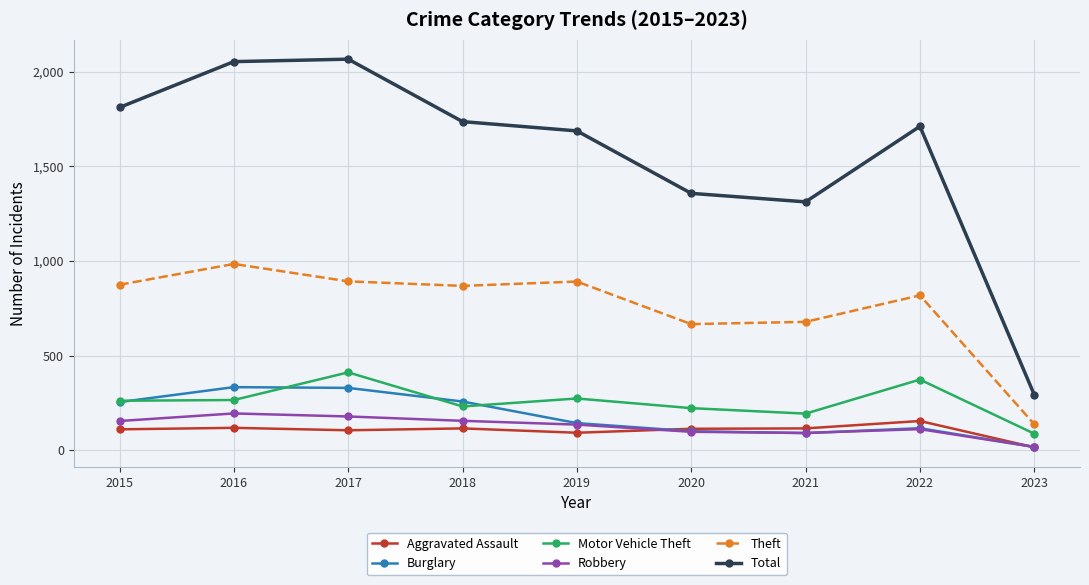

Is the value of Total at 2016 greater than the value of Aggravated Assault at 2019?

Yes